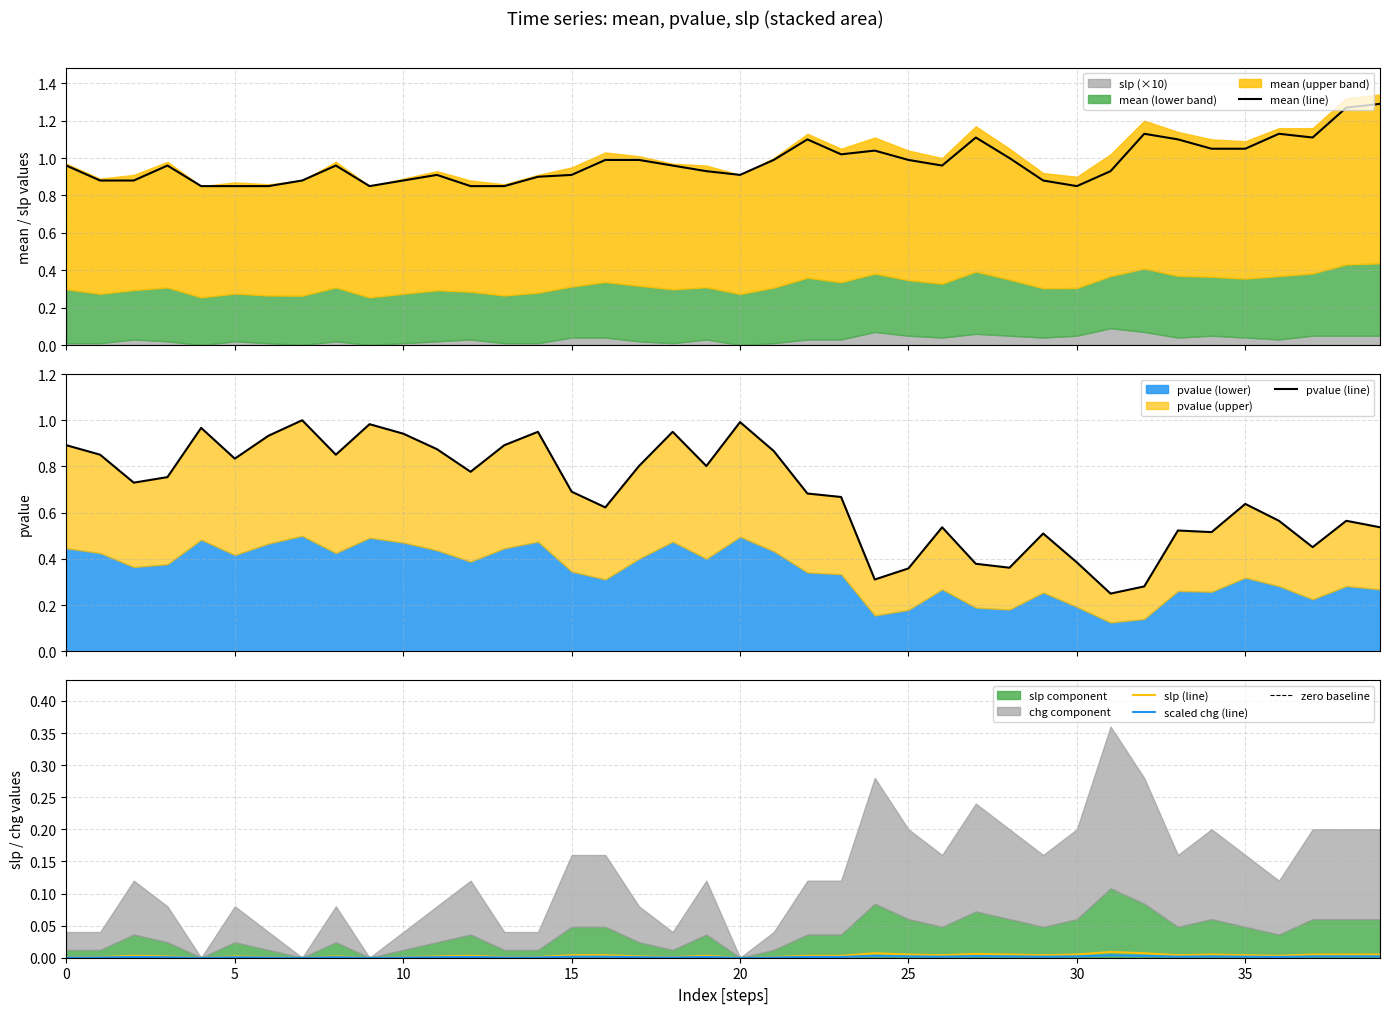

What is the greatest value displayed?

1.3